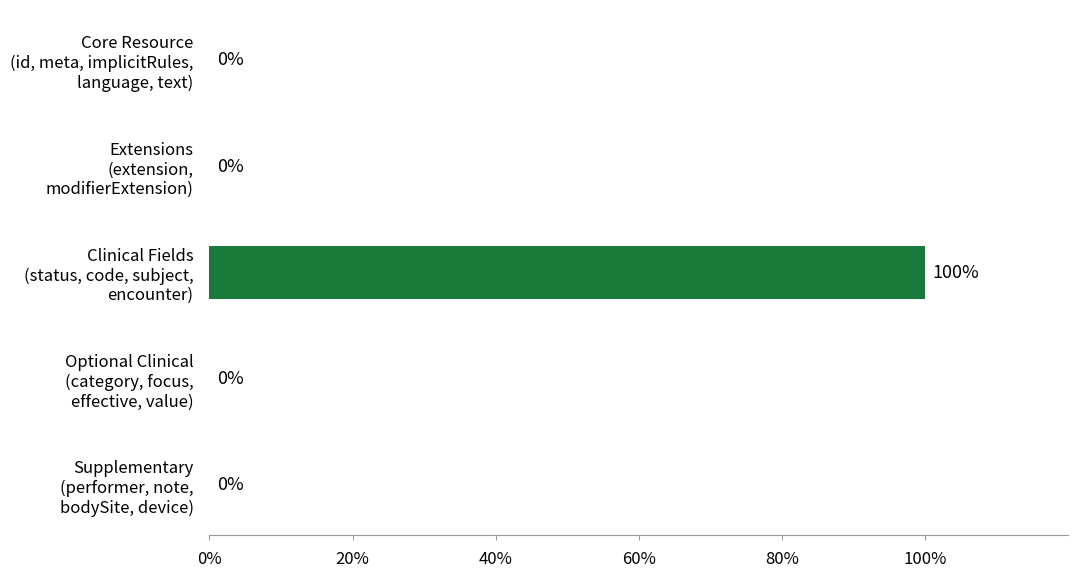

What is the sum of all values?

100